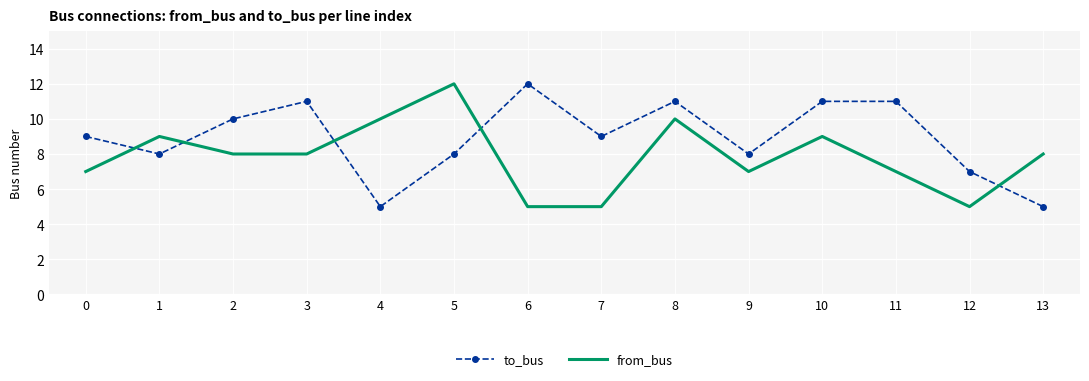

Reading left to right, extract all data points from this chart.

to_bus: 9	8	10	11	5	8	12	9	11	8	11	11	7	5
from_bus: 7	9	8	8	10	12	5	5	10	7	9	7	5	8